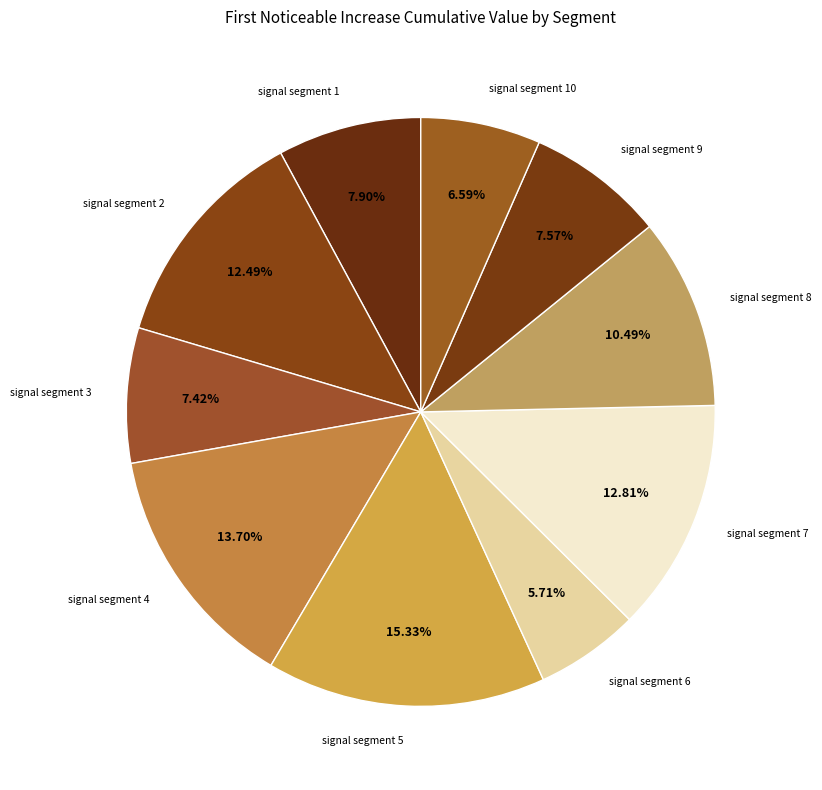

Is the sum of signal segment 3 and signal segment 4 greater than half?

No